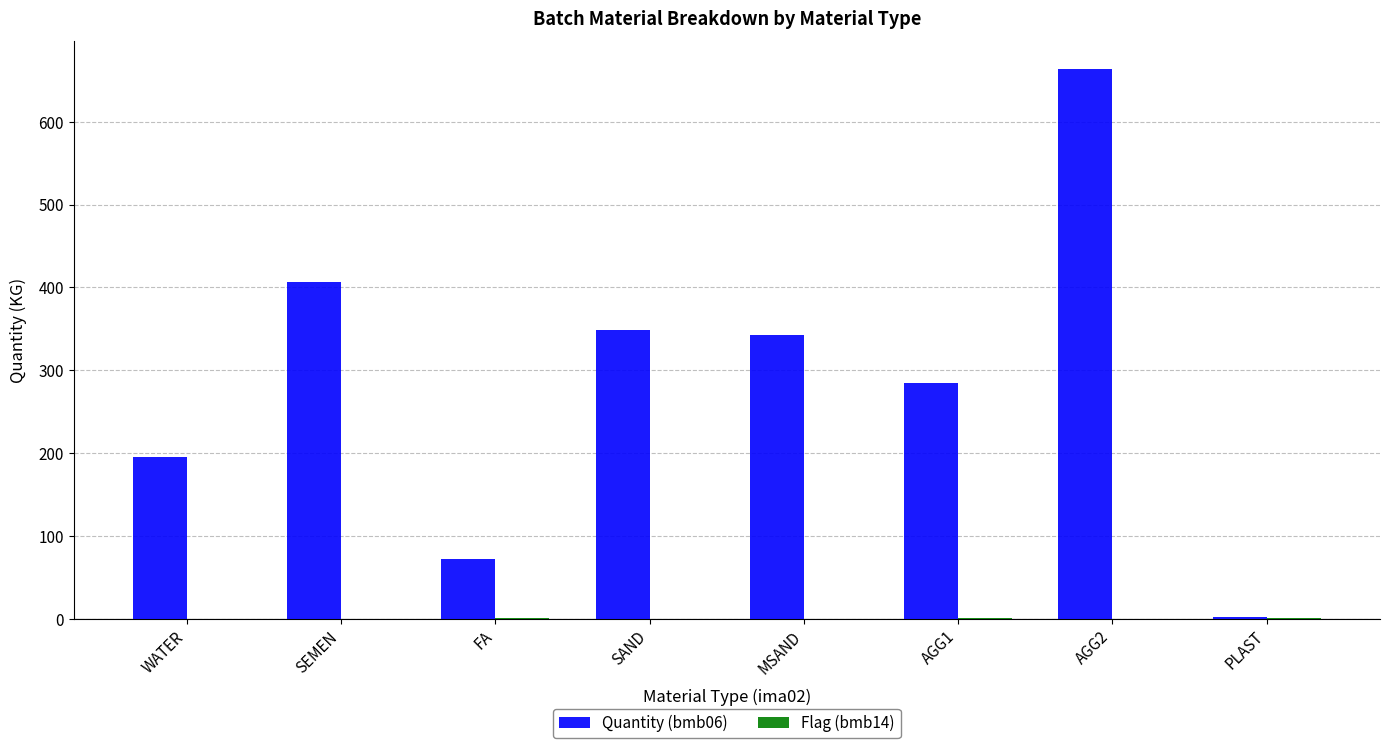

What is the spread (max minus min) of values at WATER?

195.0